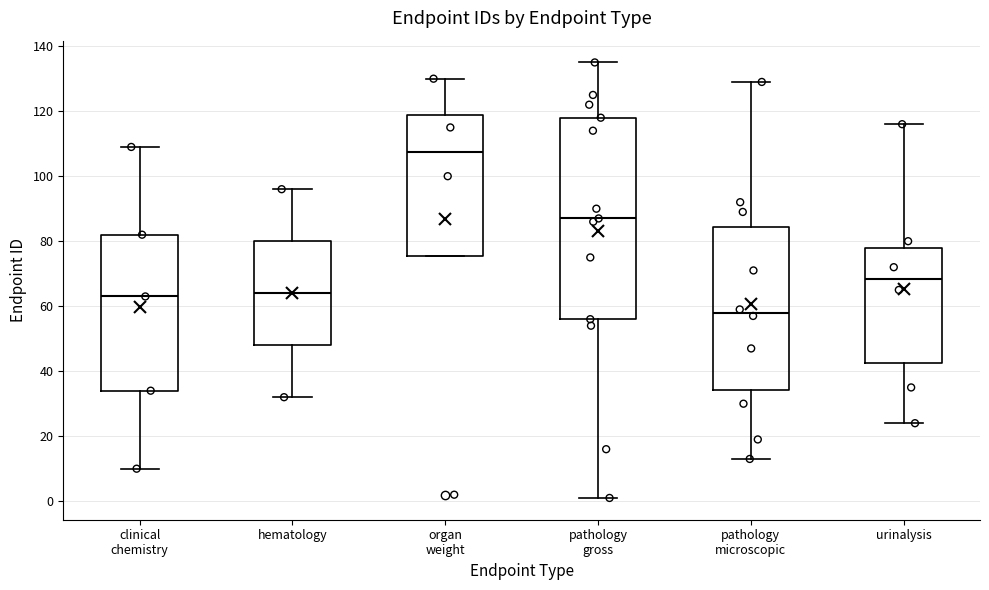

Comparing the boxes themselves (not the whiskers), which one is the tallest?

pathology gross